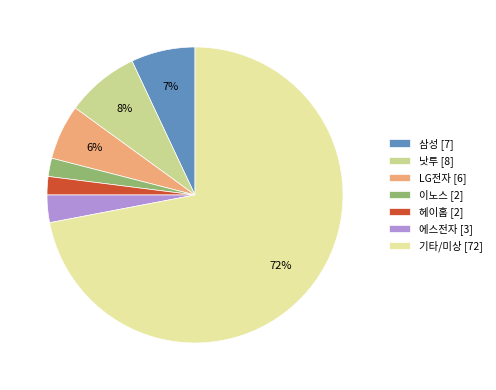

Count the number of slices in the pie.

7